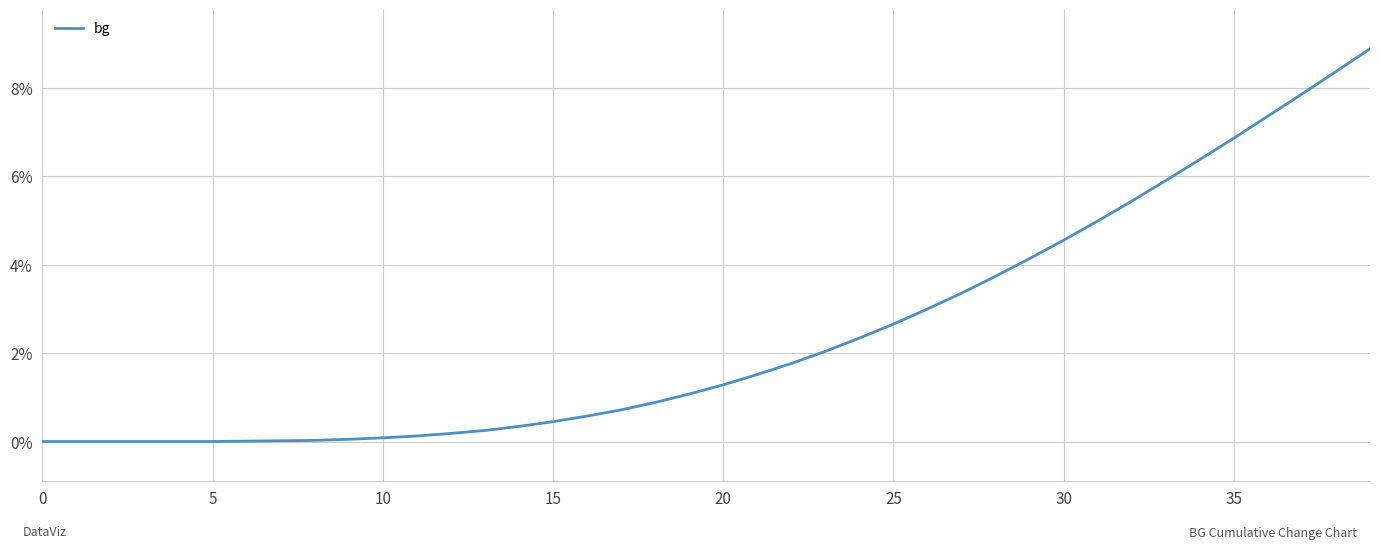

What is the maximum value shown in the chart?

8.9